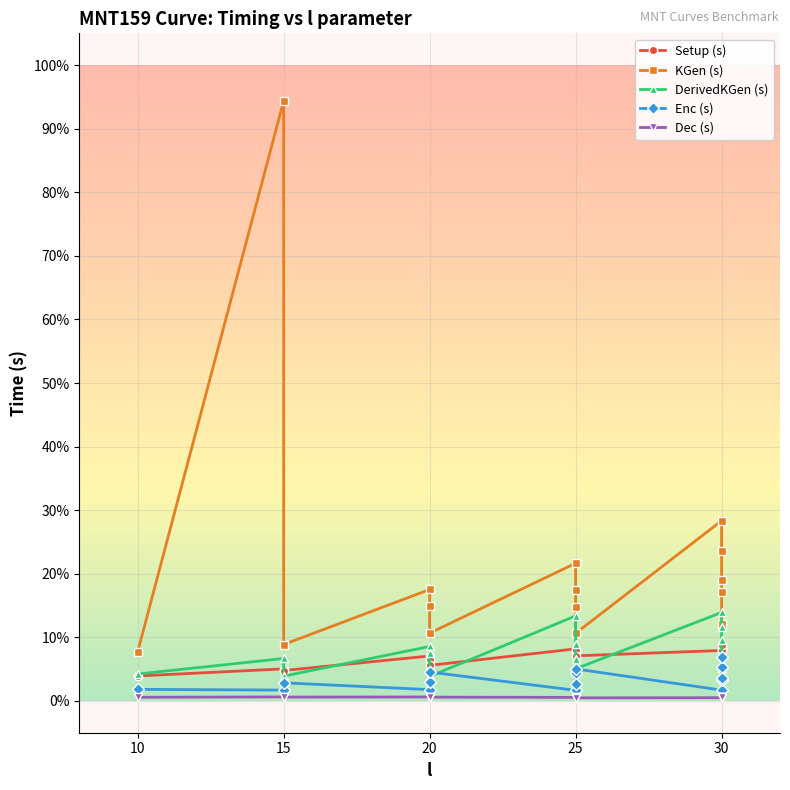

At how many categories does at least one series exceed 0?

15